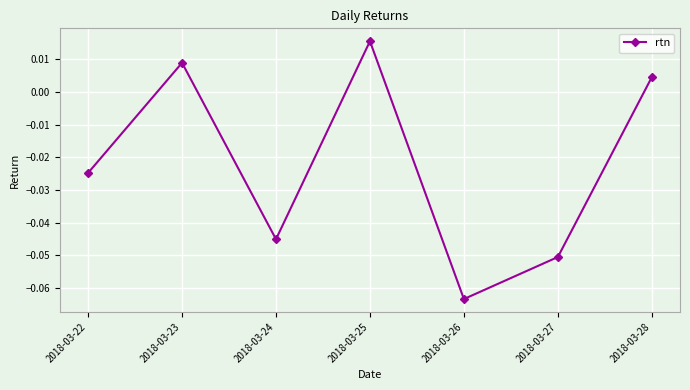

At which category does the chart reach its minimum across all series?

2018-03-26